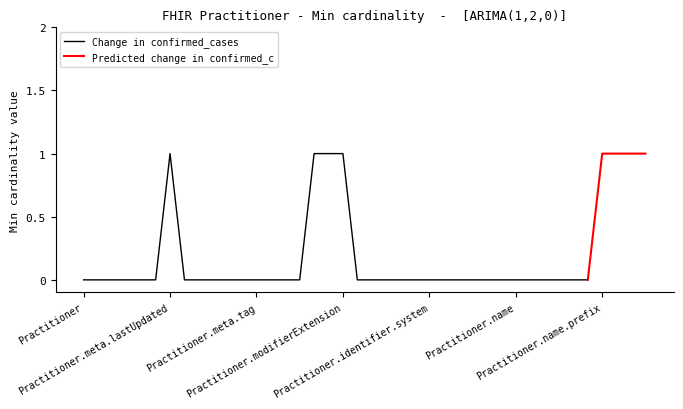

What are all the series names shown in the legend?

Change in confirmed_cases, Predicted change in confirmed_c